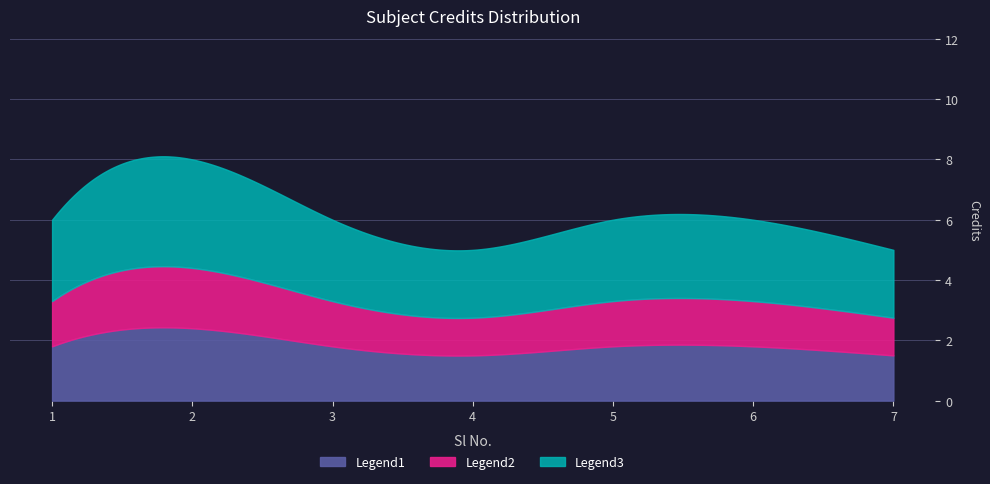

What is the sum of the values at 4 and 5?

11